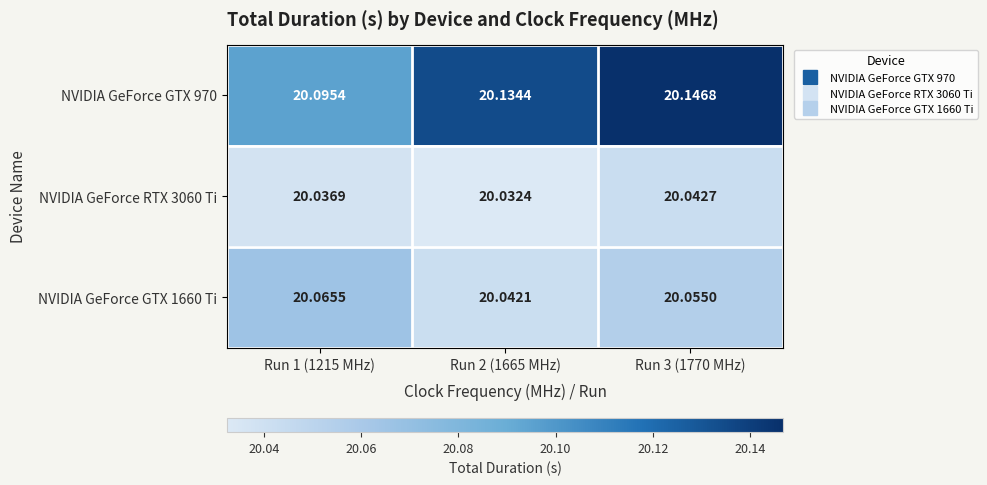

Is the value of NVIDIA GeForce RTX 3060 Ti at Run 1 (1215 MHz) greater than the value of NVIDIA GeForce GTX 970 at Run 1 (1215 MHz)?

No